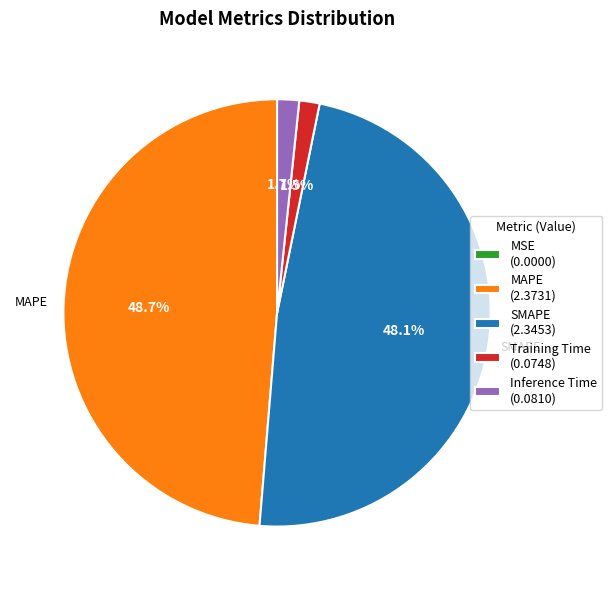

Is SMAPE (2.3453) the majority of the pie?

No